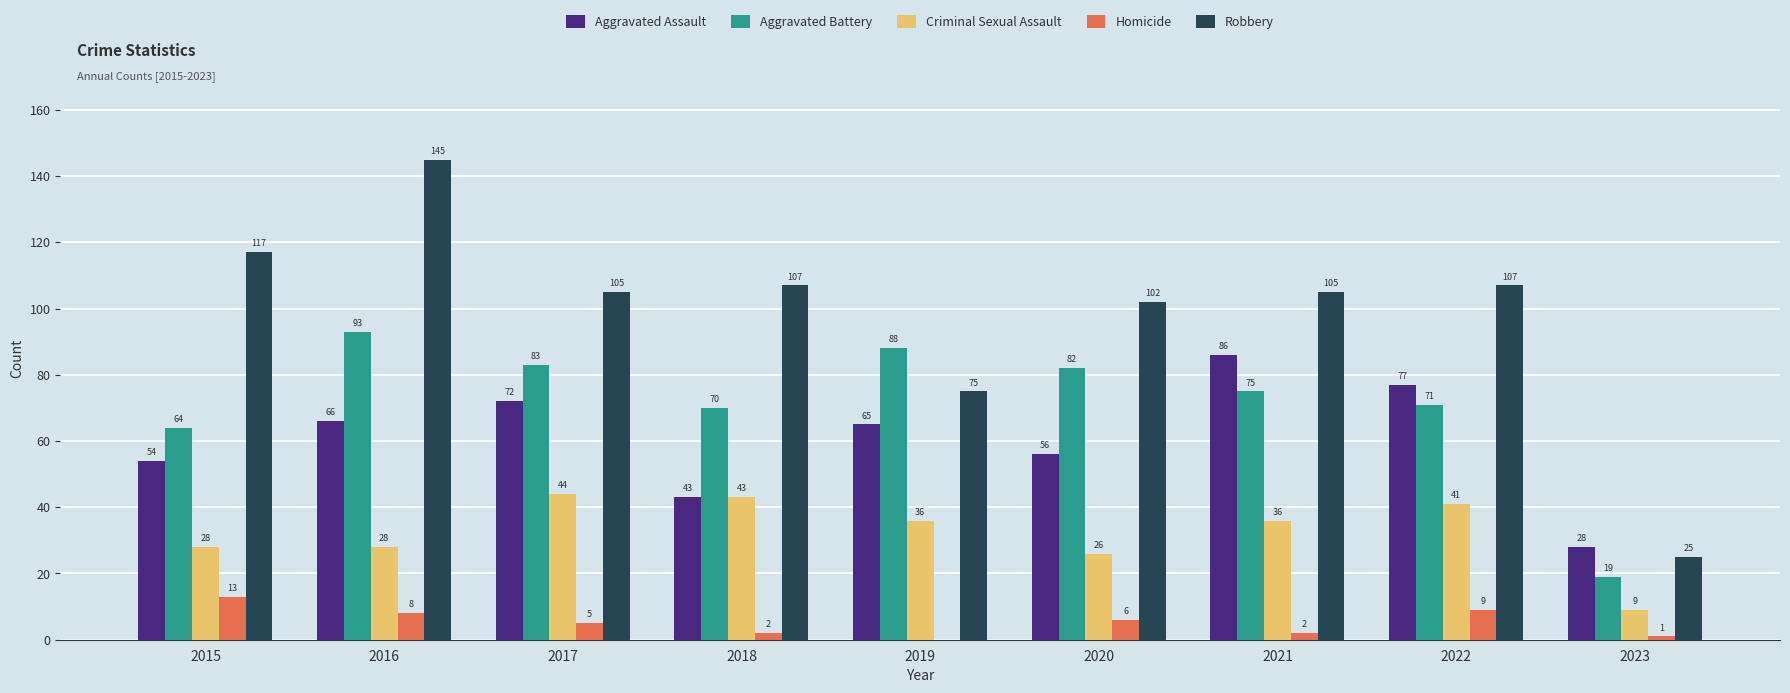

How many categories are shown in the chart?

9